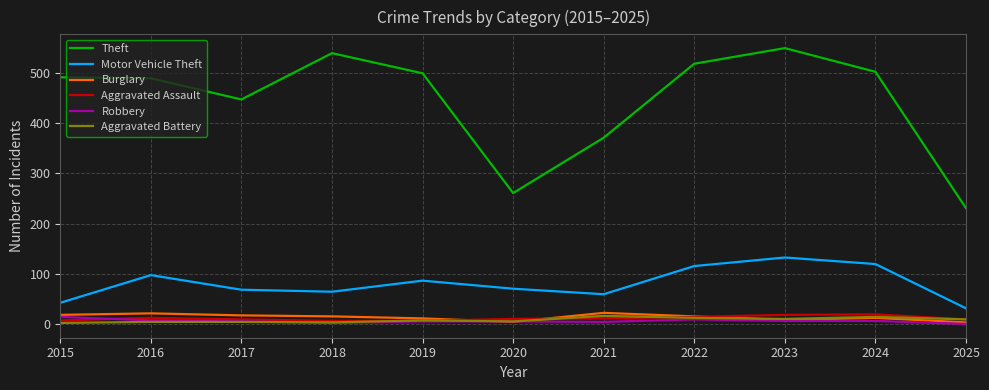

Which series has the largest total across all categories?

Theft